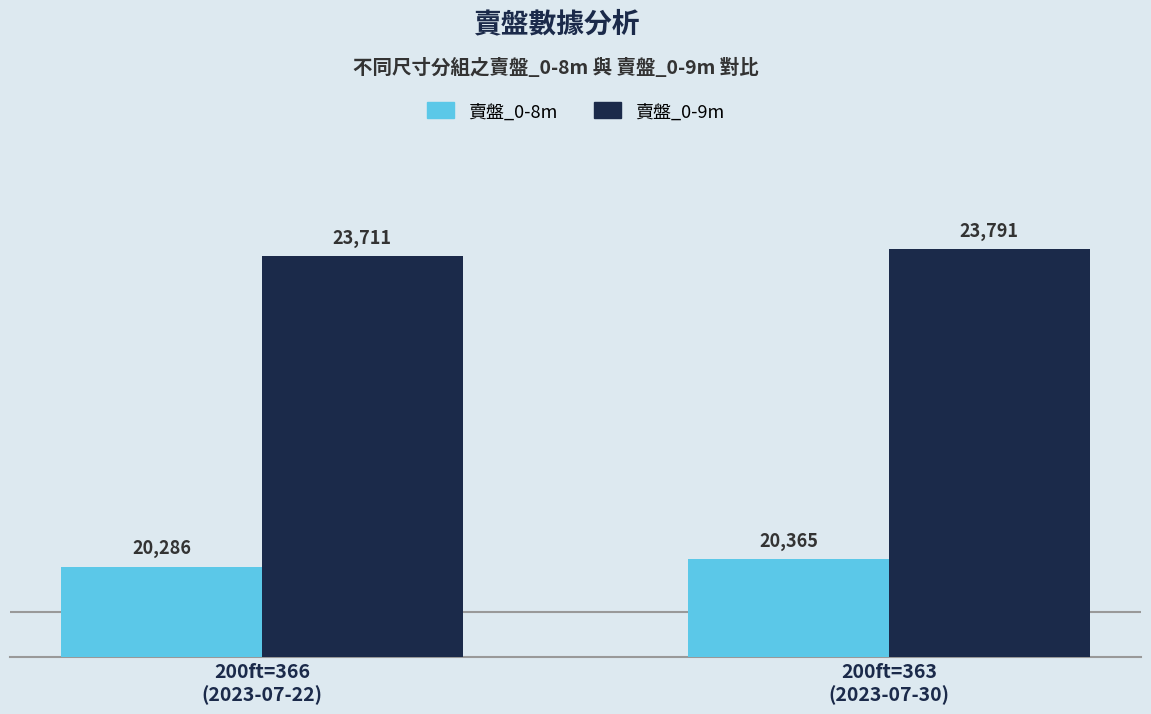

What is the value of the 賣盤_0-8m bar at the 2nd from the left?

20365